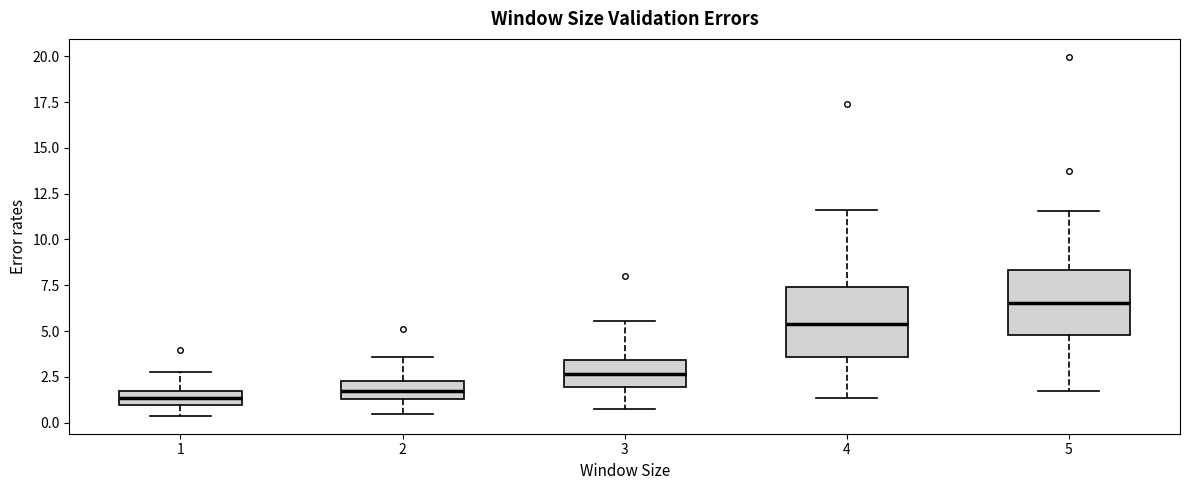

Where does the upper whisker of the box at x = 1 end on the y-axis? The values are not printed on the chart, so give them approximately, as read against the axis.

3.0